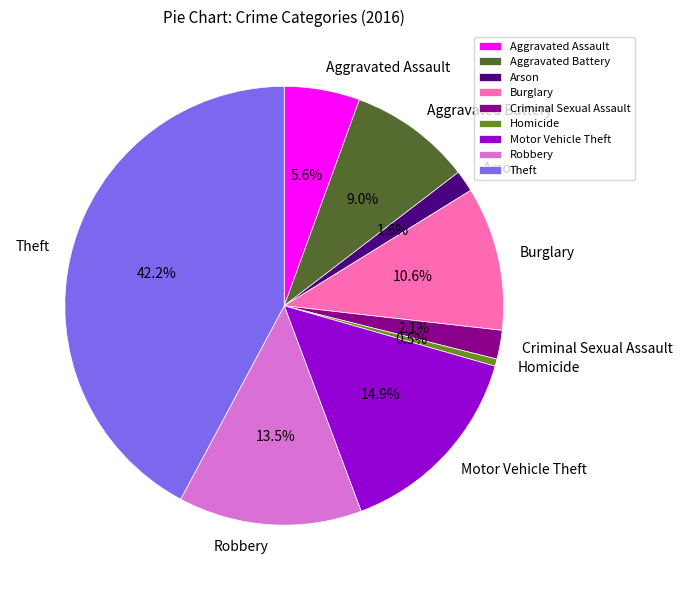

How much of the chart is everything except Motor Vehicle Theft?

85.1%